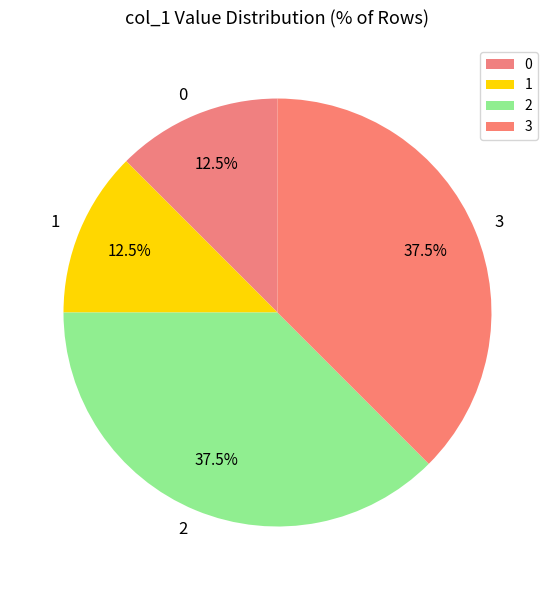

How many slices are in this pie chart?

4